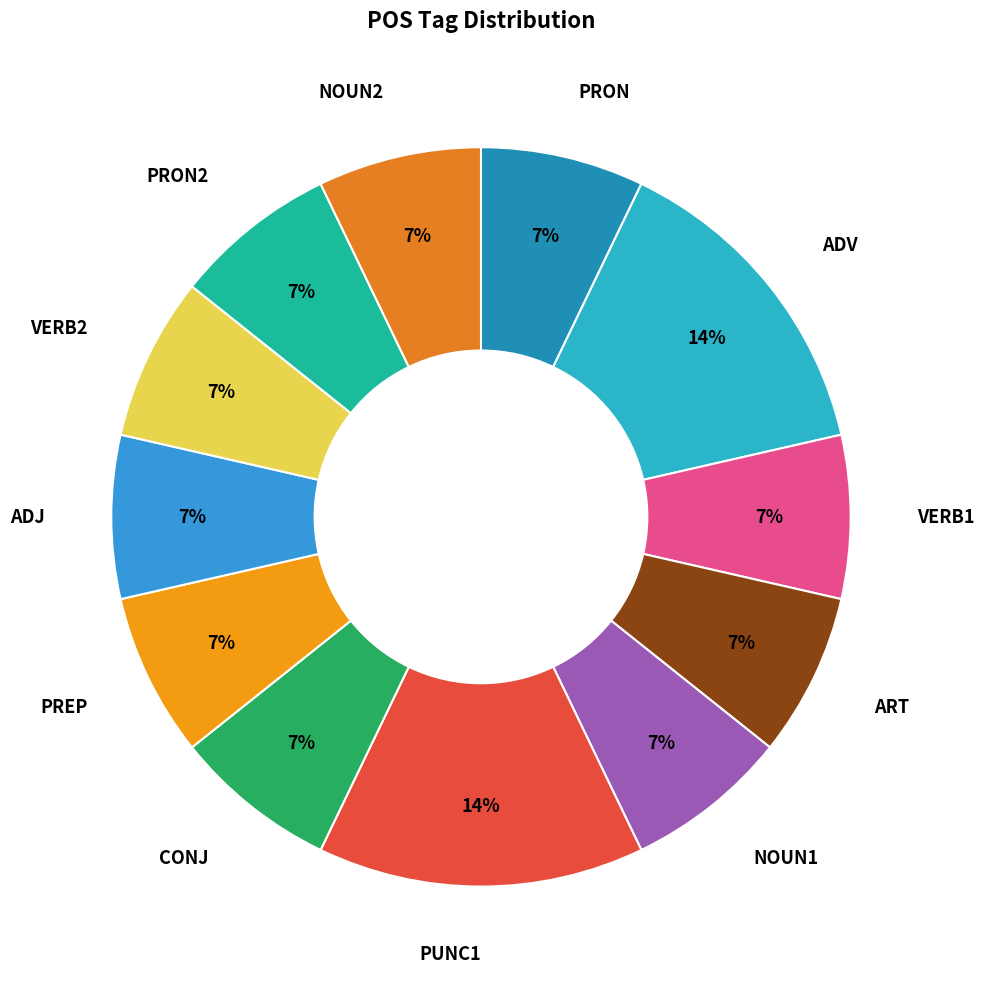

Approximately how many times larger is the value at ADV compared to PUNC1?

1.0